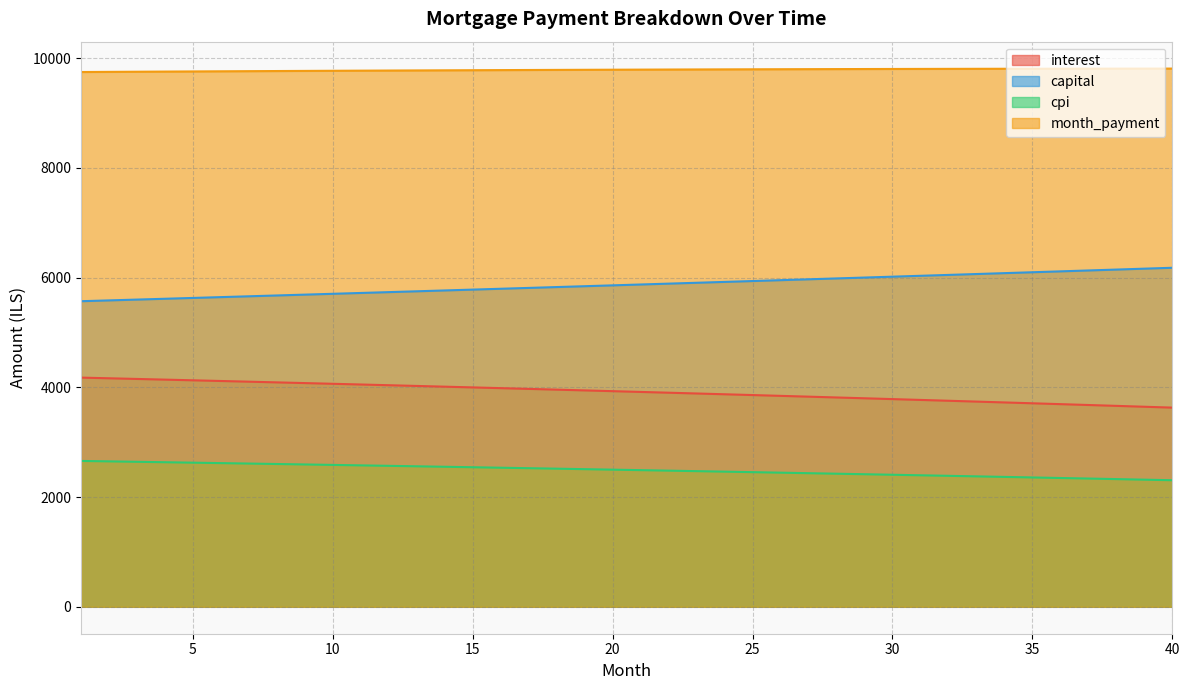

Is the value of month_payment at 12 greater than the value of interest at 34?

Yes